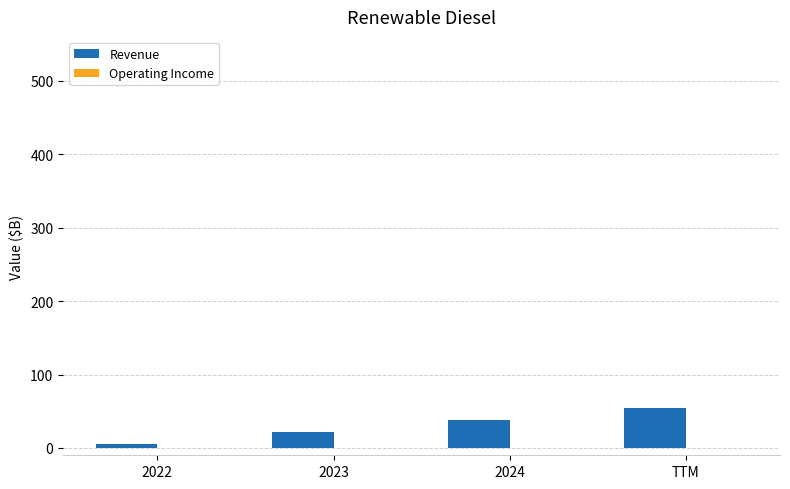

List the labels in order of value, largest first.

TTM, 2024, 2023, 2022